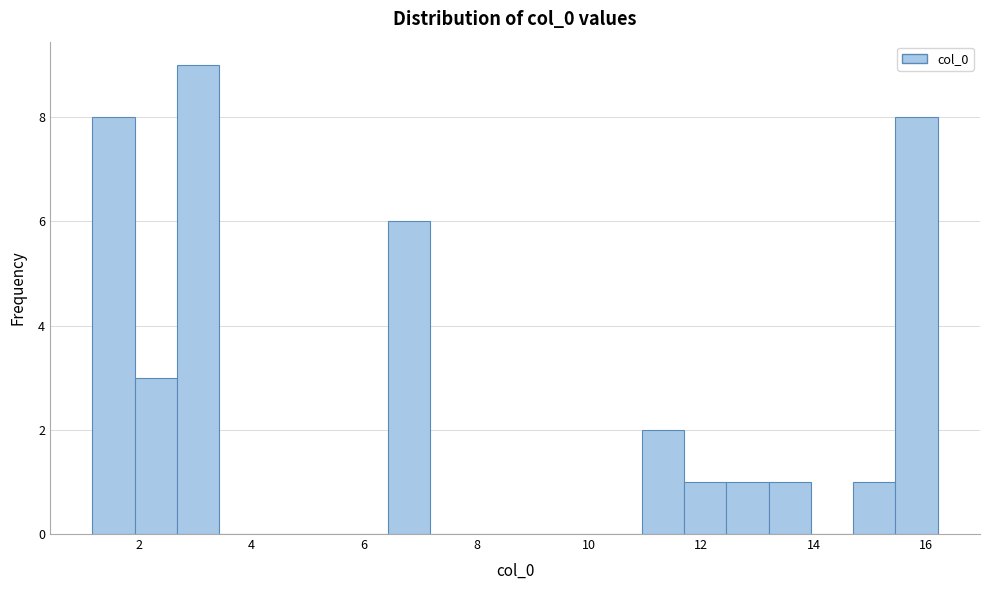

Around what value on the x-axis is the tallest bar? Give the approximate position of its centre, as read against the axis.

3.0